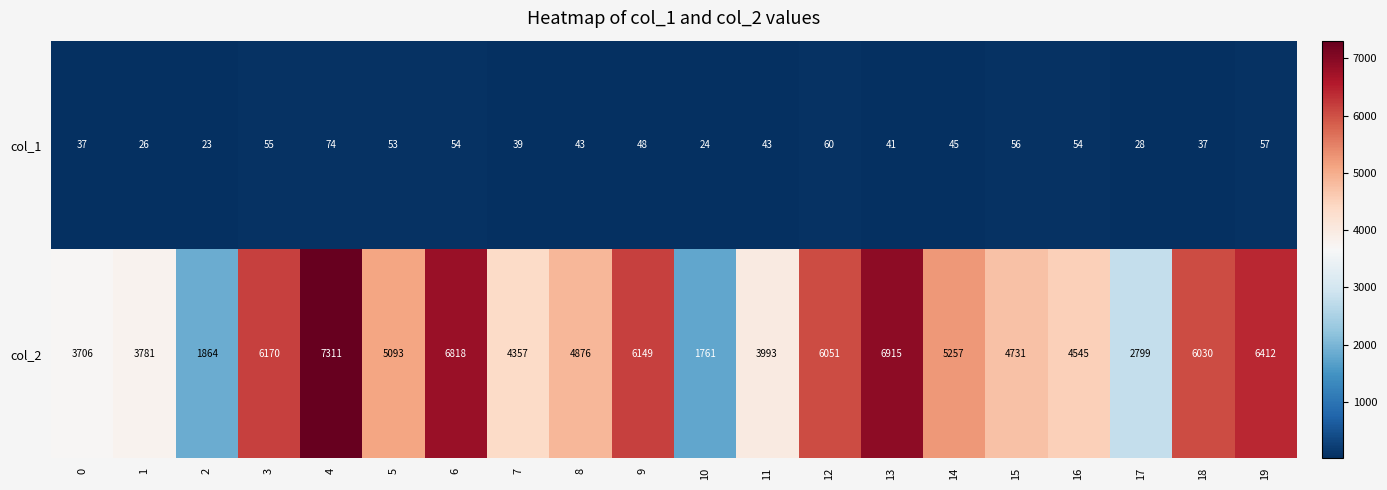

How many data points does each series have?

20